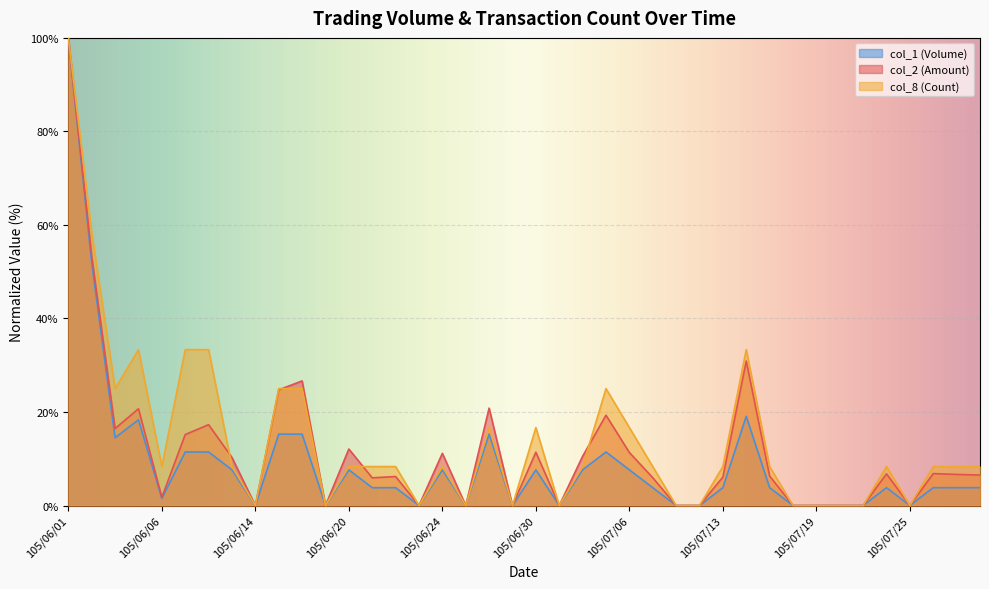

Does the chart display data point markers on the line(s)?

No